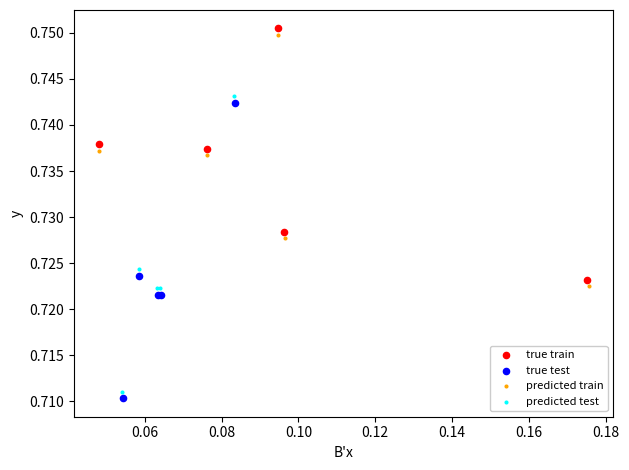

What are all the series names shown in the legend?

true train, true test, predicted train, predicted test